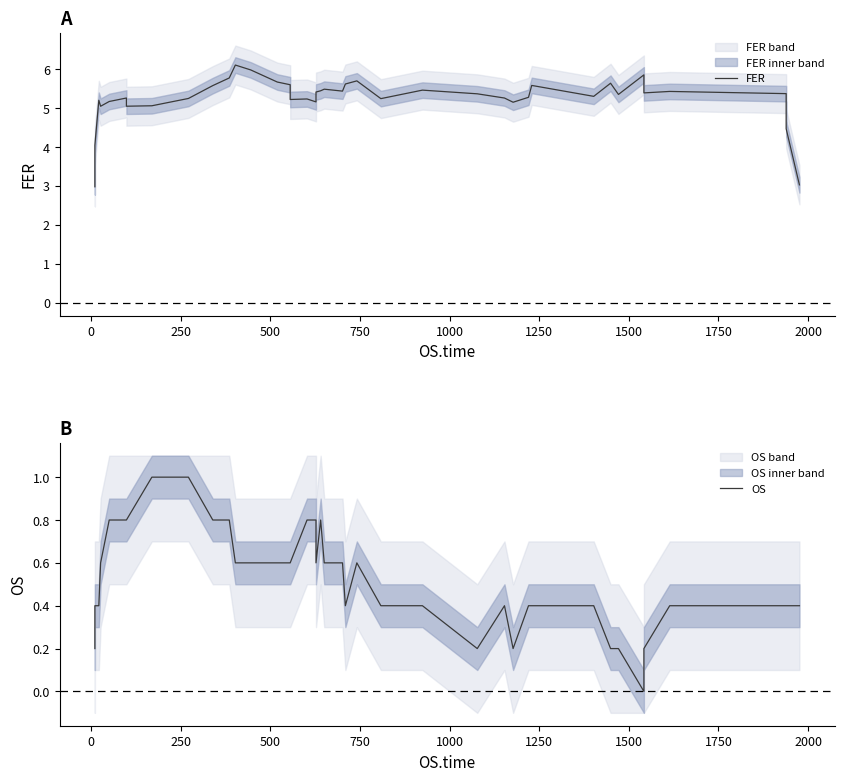

The value of FER at 750 is 7.7. True or false?

False